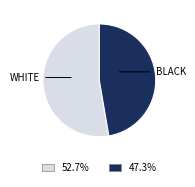

Does any single category account for the majority?

Yes